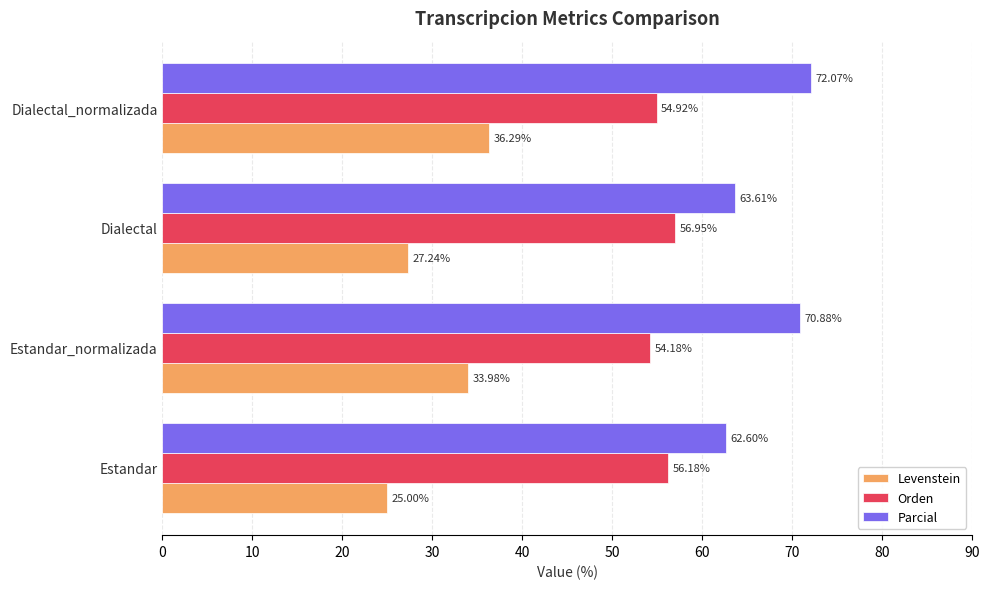

How many values in the Orden series exceed 56?

2